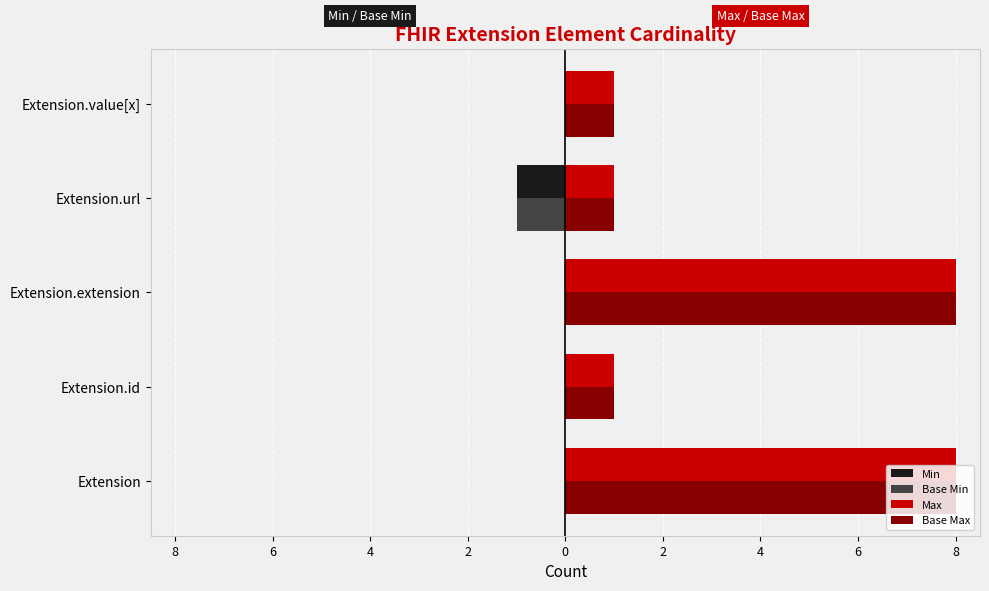

What is the average value of the Max series?

4